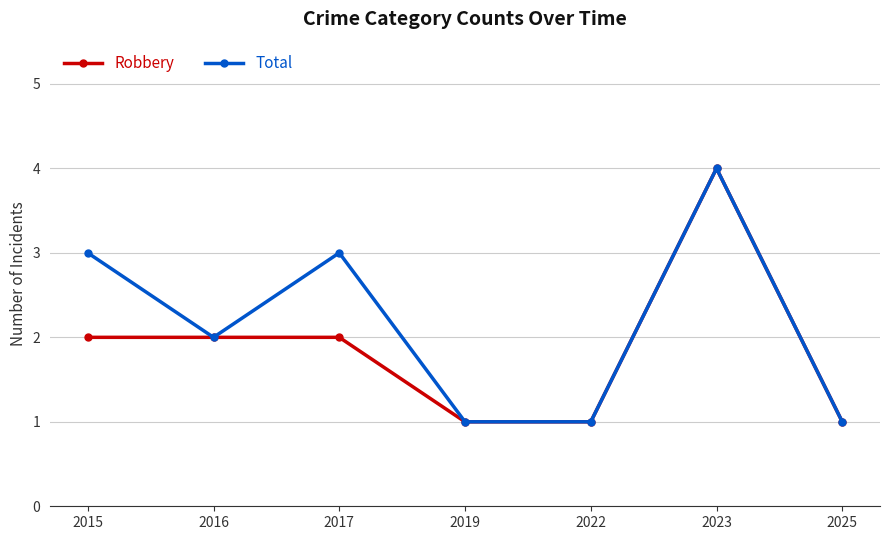

Where is the first local maximum for Total?

2017